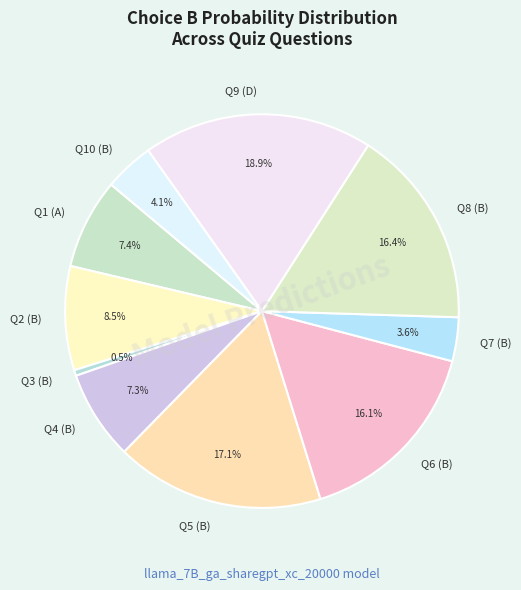

Does Q4 (B) account for over 50% of the chart?

No